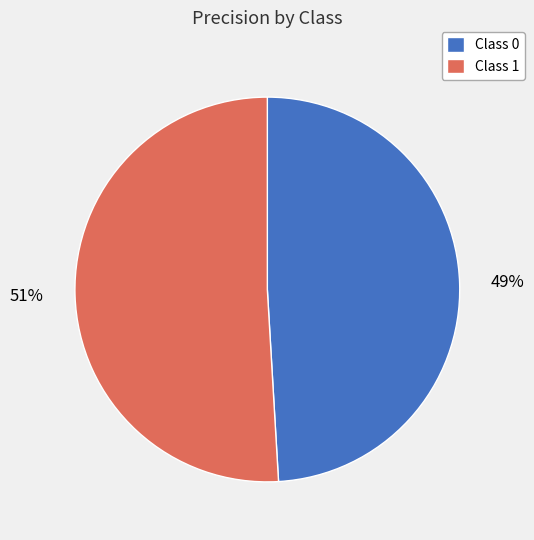

Count the number of slices in the pie.

2